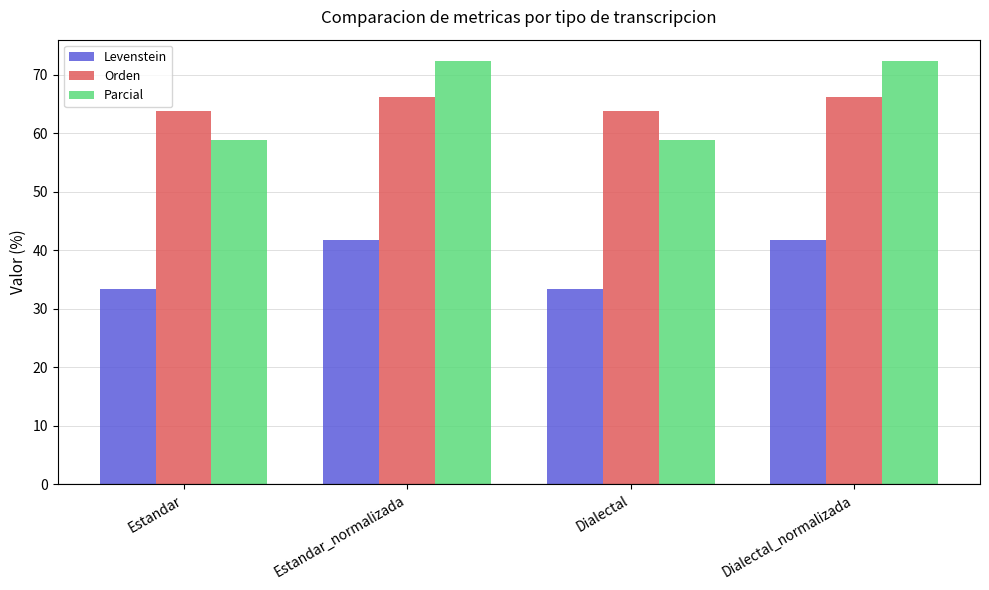

At how many categories does at least one series exceed 62?

4